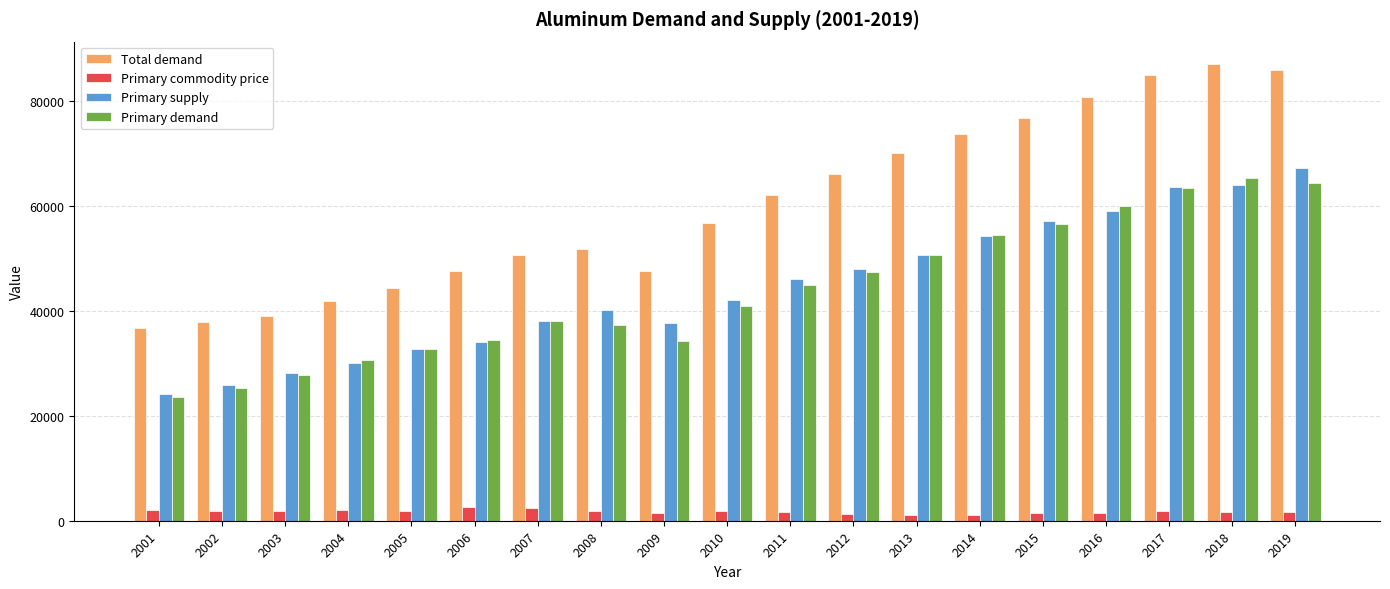

How many data points does each series have?

19